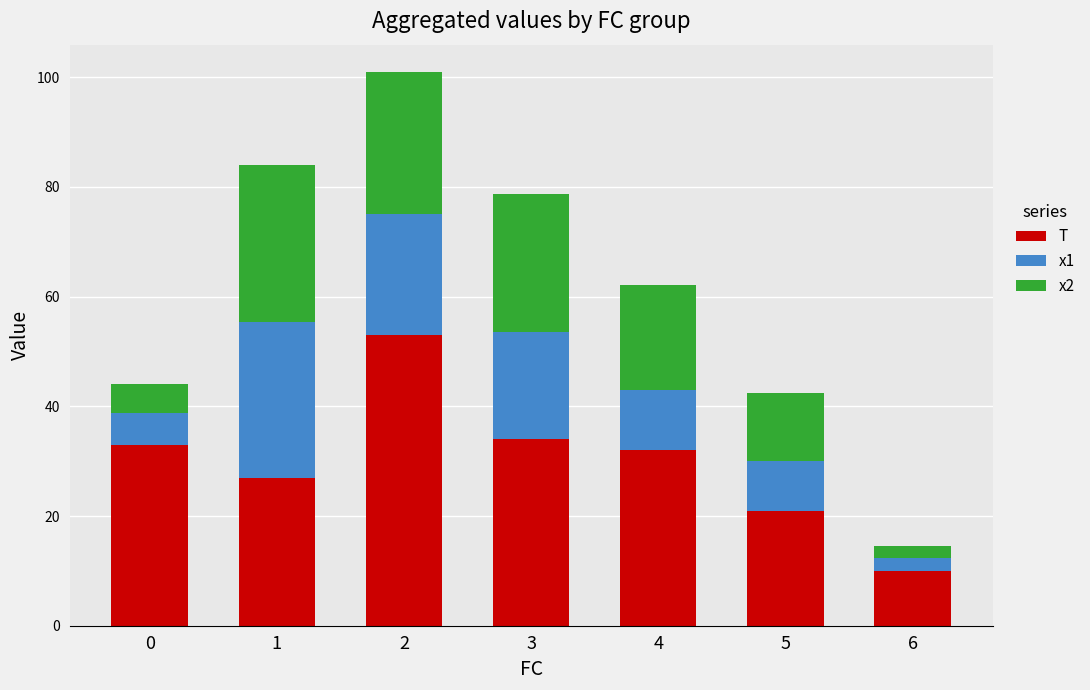

What is the total value across all series at 3?

78.7